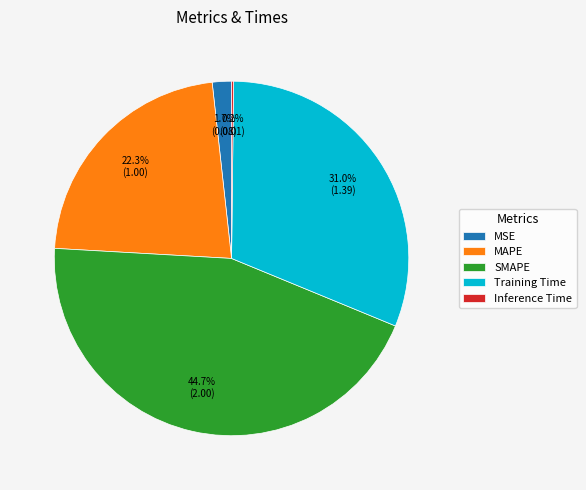

To the nearest percent, what is the average slice percentage?

20%